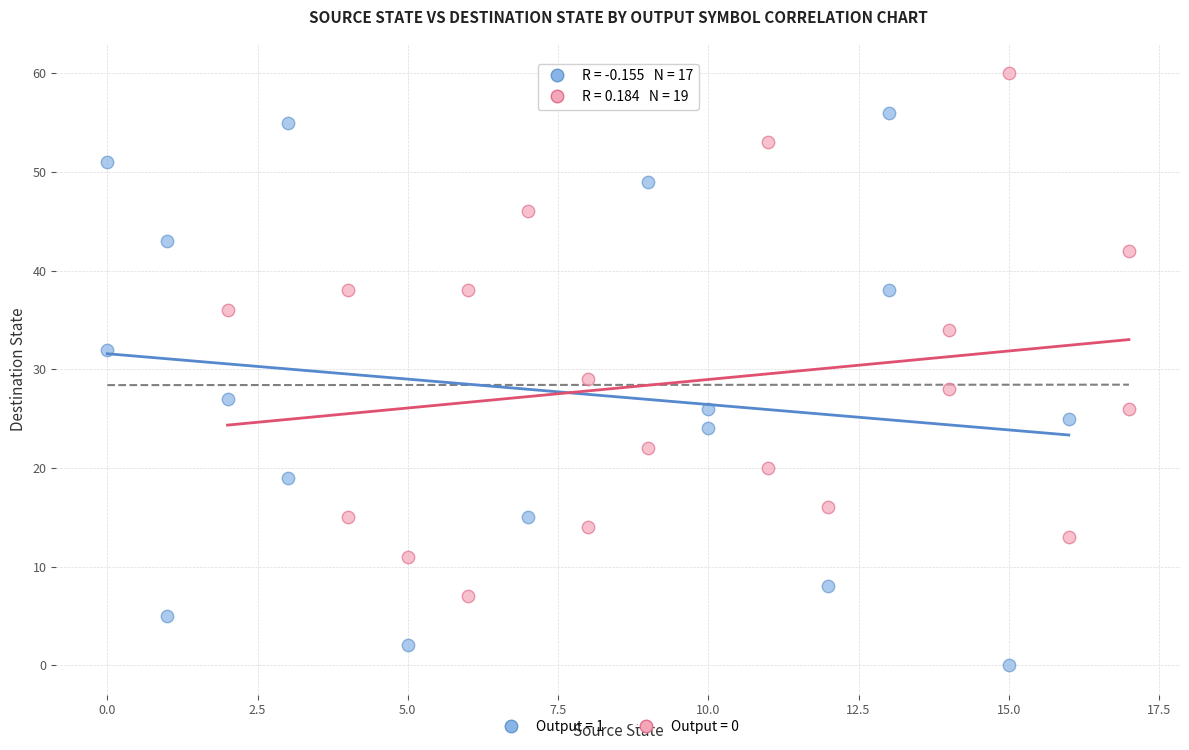

Which series reaches the minimum Y coordinate?

Output = 1